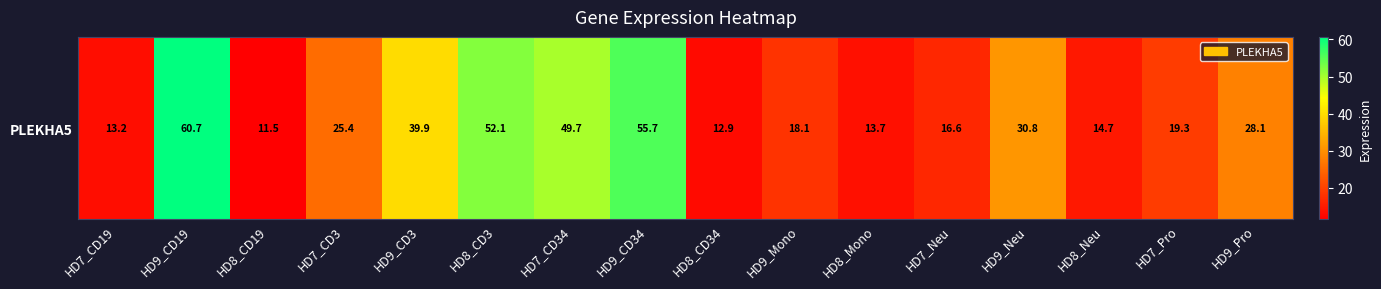

Approximately how many times larger is the value at HD7_CD3 compared to HD7_Pro?

1.3